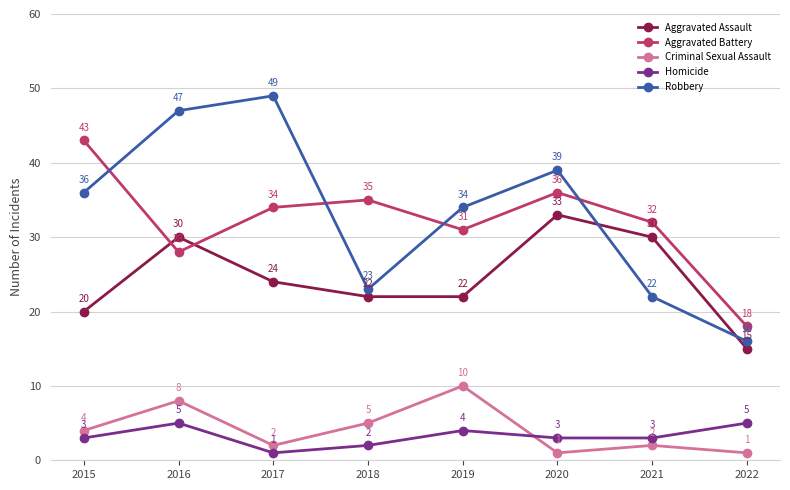

What value does the Criminal Sexual Assault series have at 2019?

10